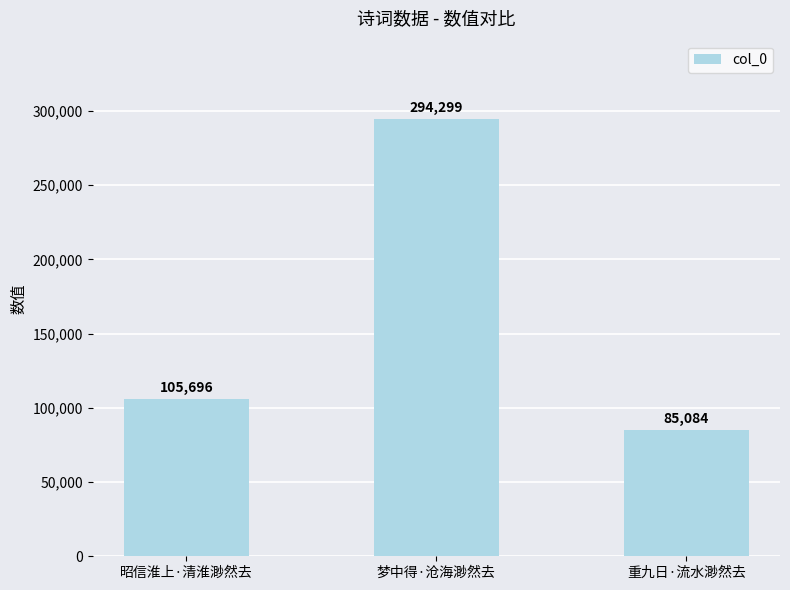

Count the number of categories in the chart.

3